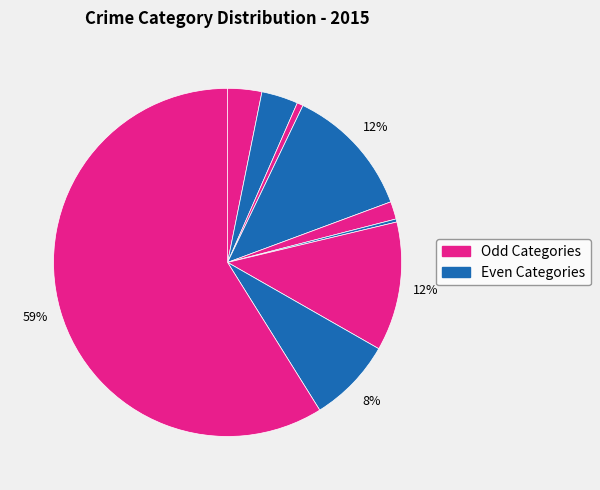

To the nearest percent, what is the average slice percentage?

11%